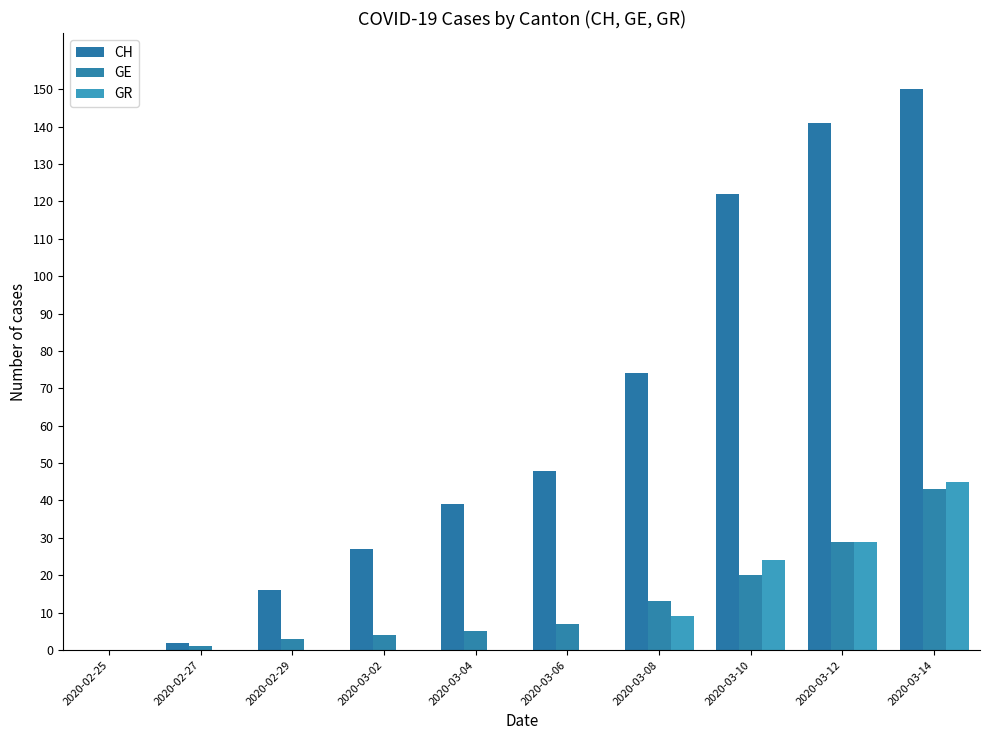

At 2020-03-08, list the series in order from smallest to largest.

GR, GE, CH